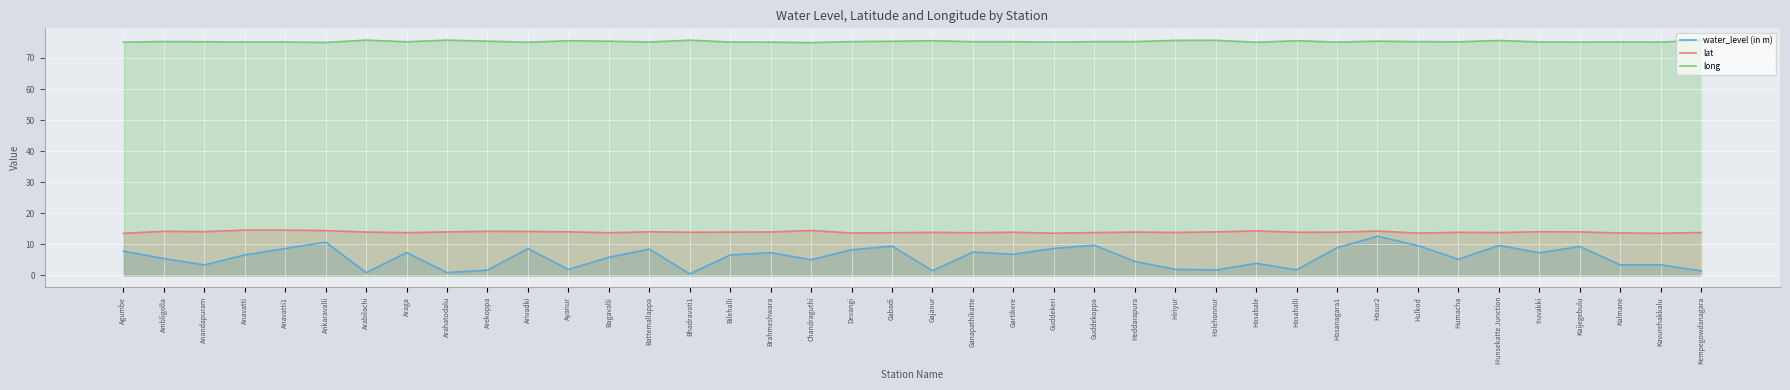

Rank the categories by long value from lowest to highest.

Chandraguthi, Ankaravalli, Hosabale, Arivadki, Brahmeshwara, Agumbe, Hosanagara1, Kaijegebulu, Kavurehakkalu, Bilehalli, Guddekeri, Anavatti, Anavatti1, Battemallappa, Iruvakki, Kalmane, Araga, Humacha, Anandapuram, Ganapathikatte, Gartikere, Guddekoppa, Hulkod, Heddarapura, Devangi, Ambligolla, Gabadi, Bagavalli, Arekoppa, Hosur2, Gajanur, Hosahalli, Ayanur, Hunsekatte Junction, Hiriyur, Holehonnur, Bhadravati1, Kempegowdanagara, Arahatodalu, Arabilachi